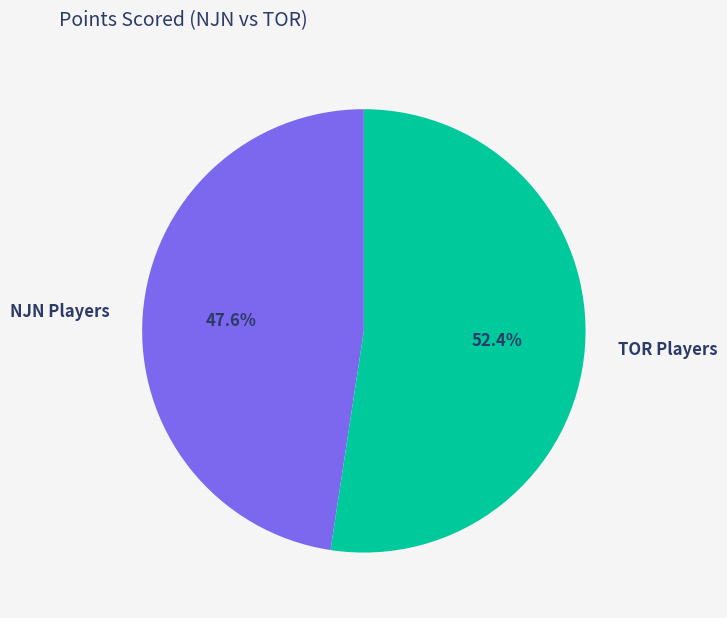

What is the ratio of the value at TOR Players to the value at NJN Players?

1.1